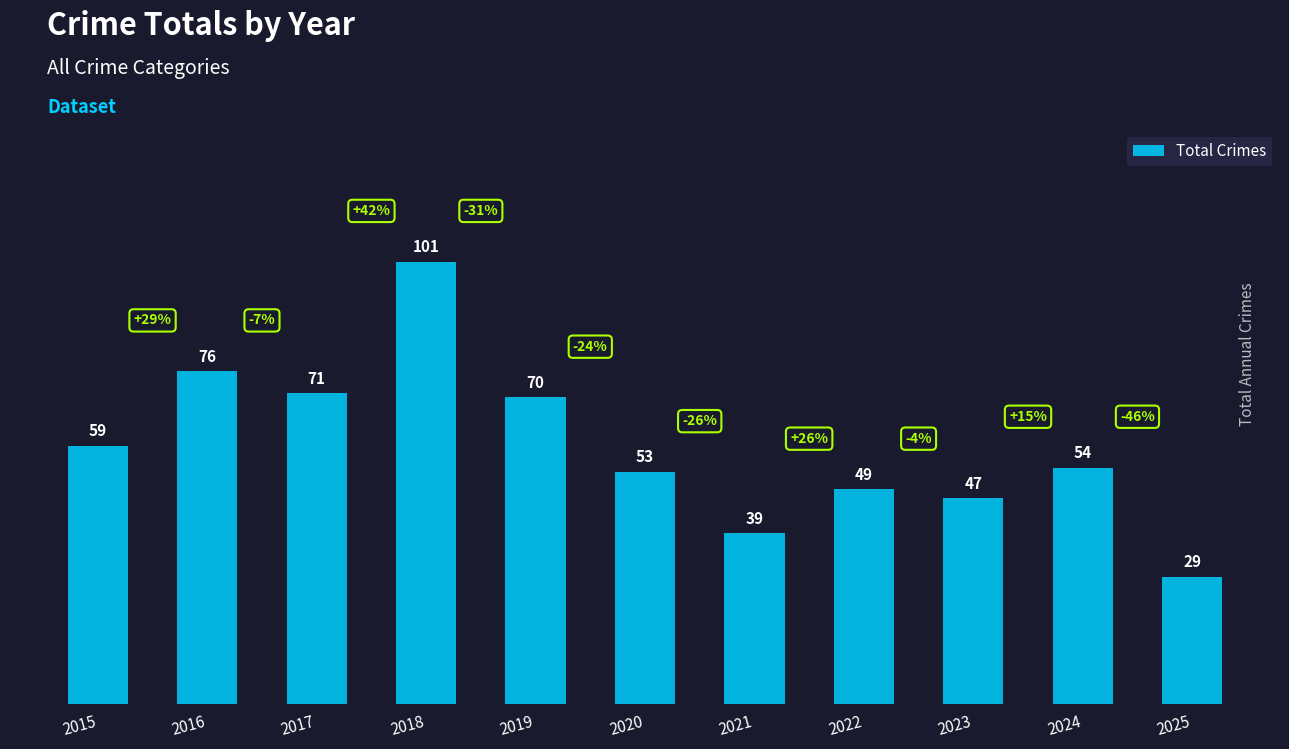

List the labels in order of value, largest first.

2018, 2016, 2017, 2019, 2015, 2024, 2020, 2022, 2023, 2021, 2025